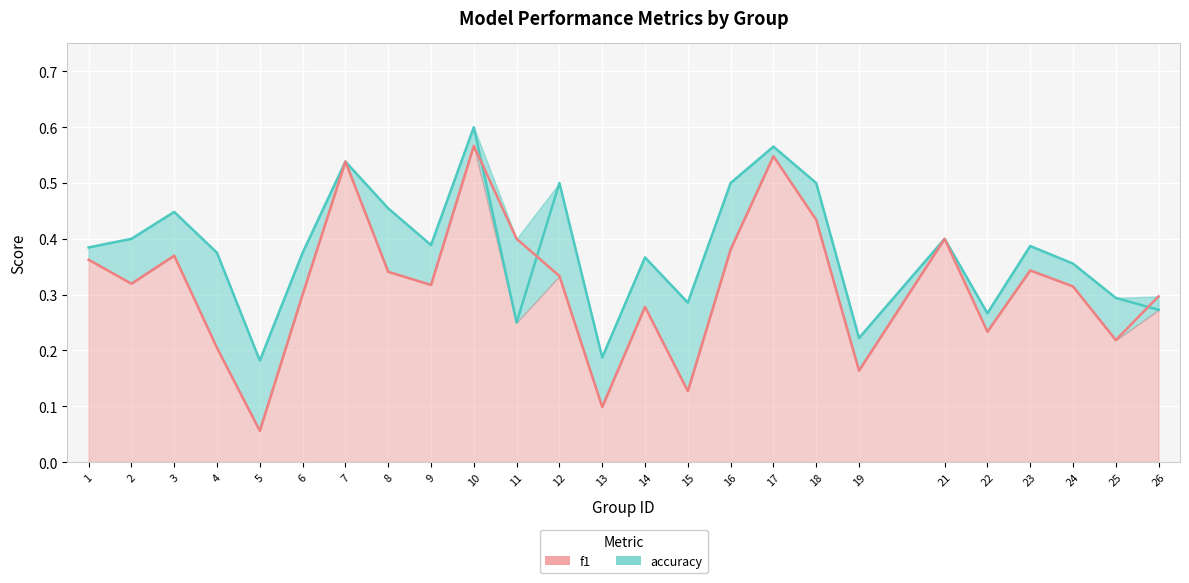

Is it true that f1 equals 0.3 at 14?

True